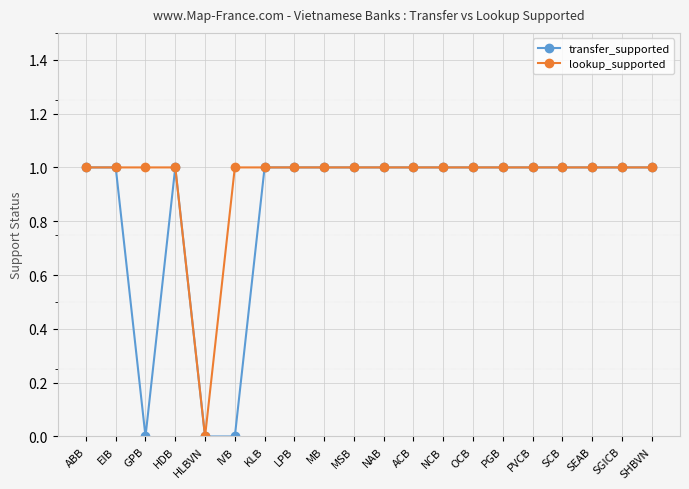

Is the value of transfer_supported at HLBVN greater than the value of lookup_supported at ACB?

No